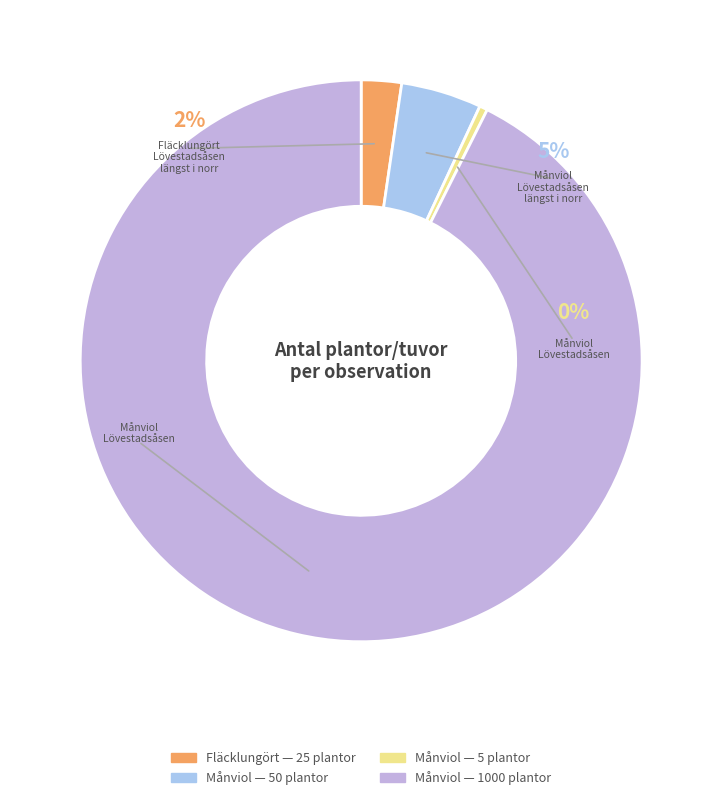

How many segments does this pie chart have?

4